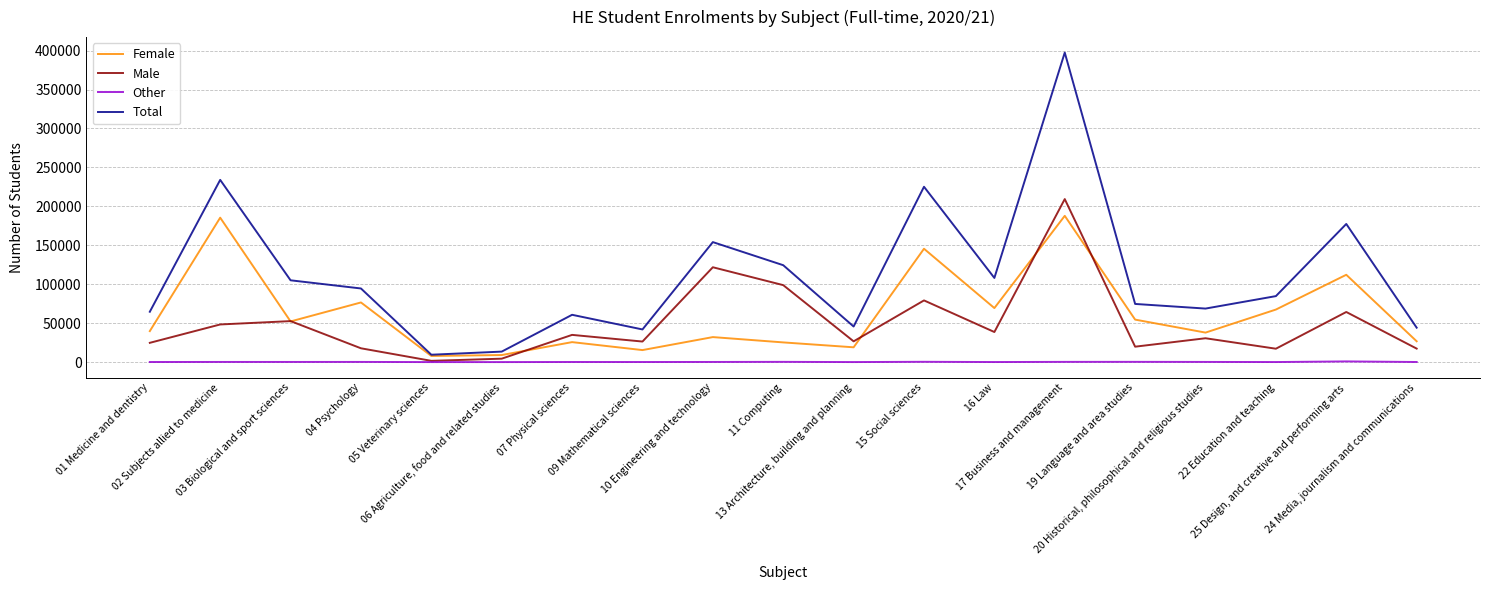

What is the maximum value shown in the chart?

397410